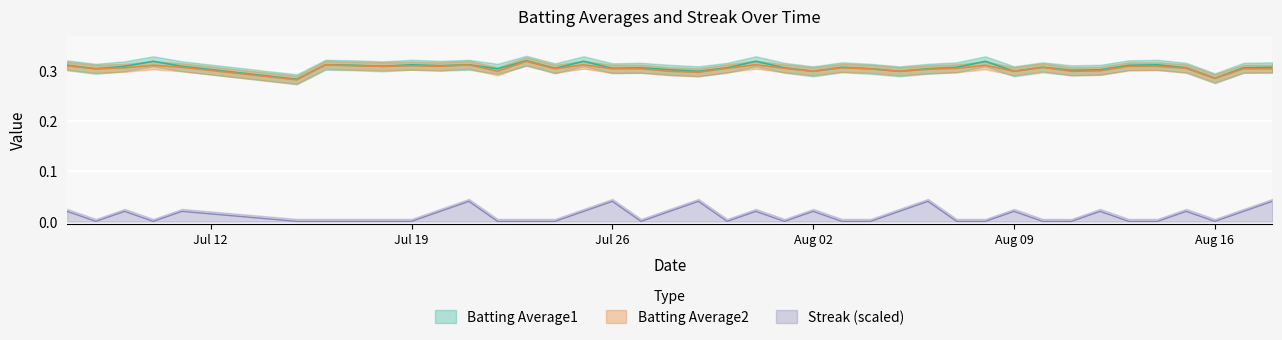

How many lines are shown in the chart?

3